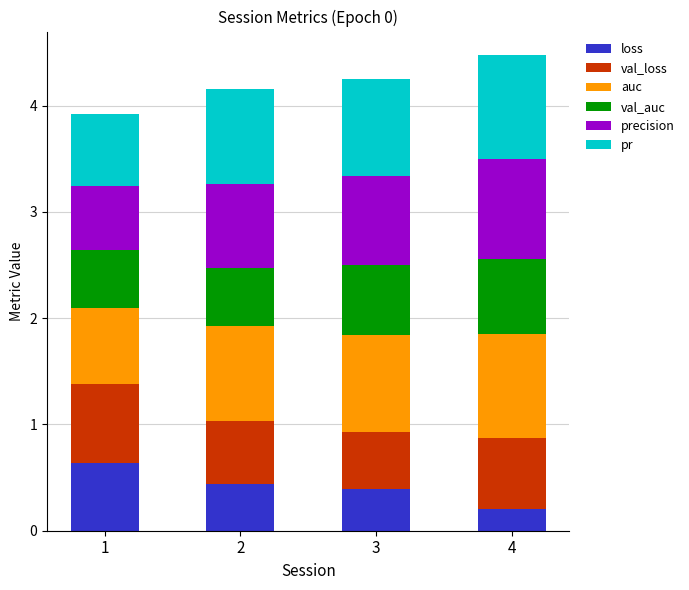

How many categories are shown in the chart?

4